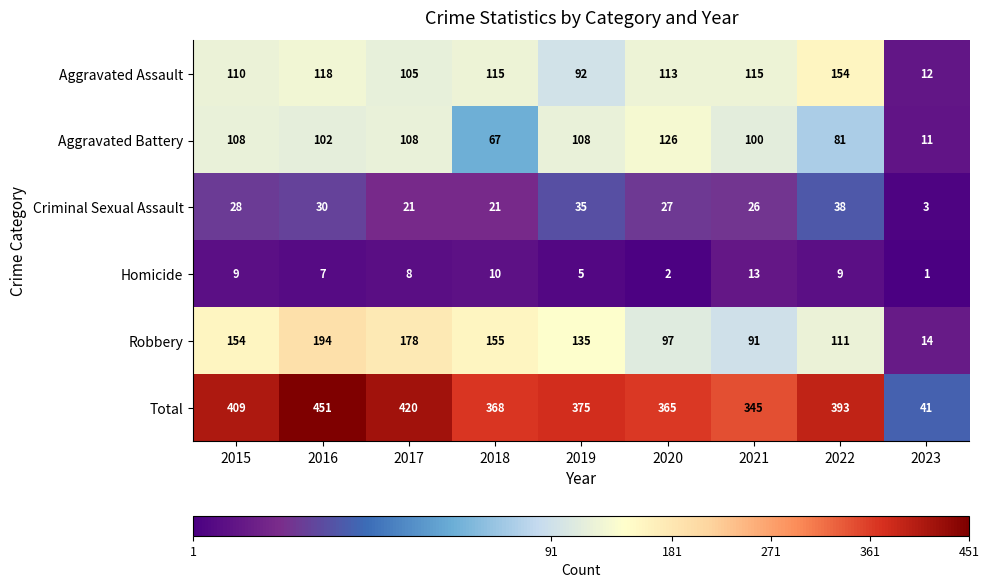

Which series changed the most between 2016 and 2023?

Total